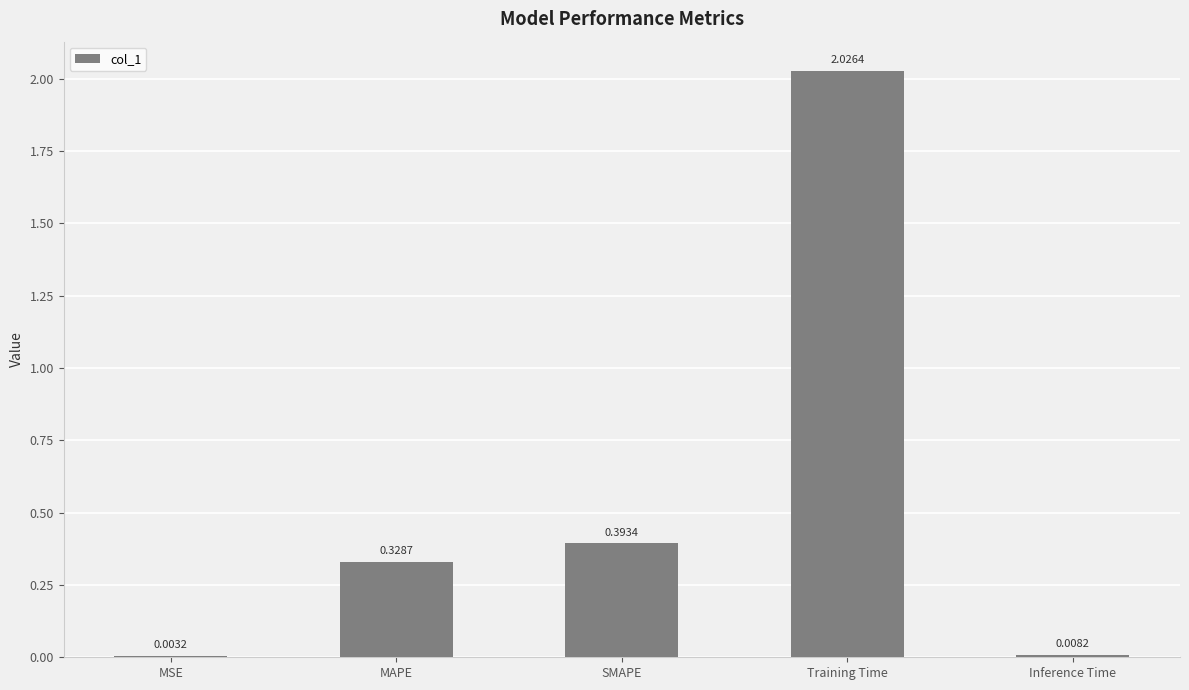

What is the change in value from Training Time to Inference Time?

-2.0